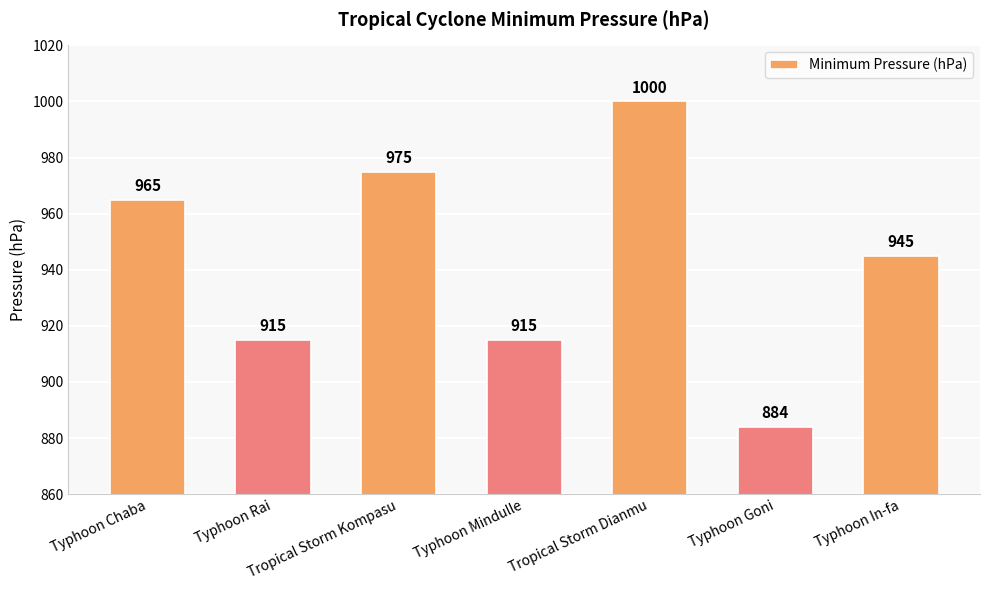

Where does the data first go above 945?

Typhoon Chaba